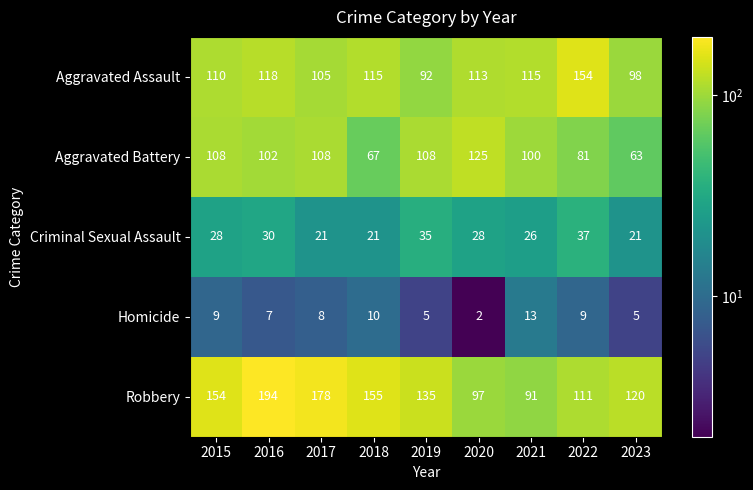

What is the lowest value of the Criminal Sexual Assault series?

21